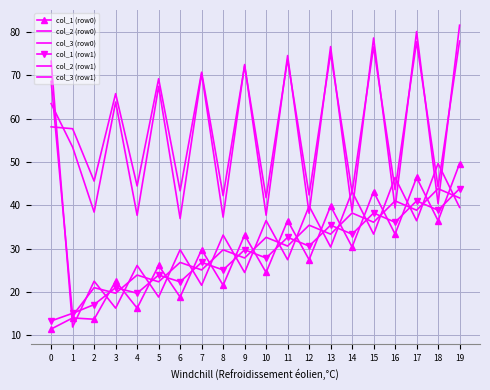

What are all the series names shown in the legend?

col_1 (row0), col_2 (row0), col_3 (row0), col_1 (row1), col_2 (row1), col_3 (row1)